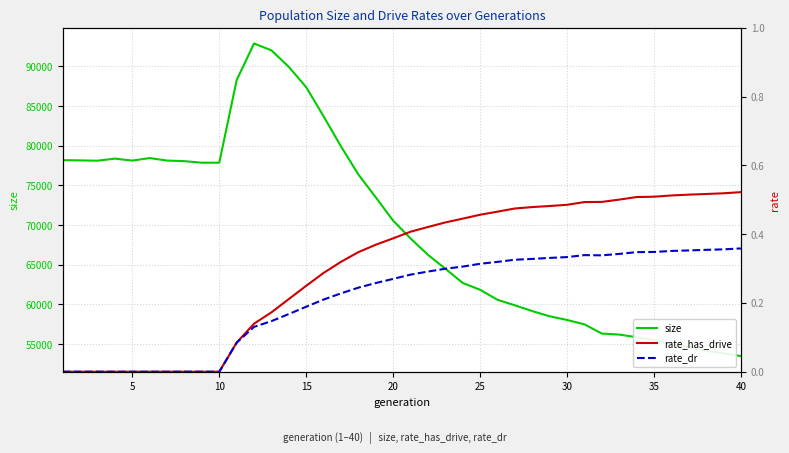

The rate_dr series shows 0.1 at 27. True or false?

False